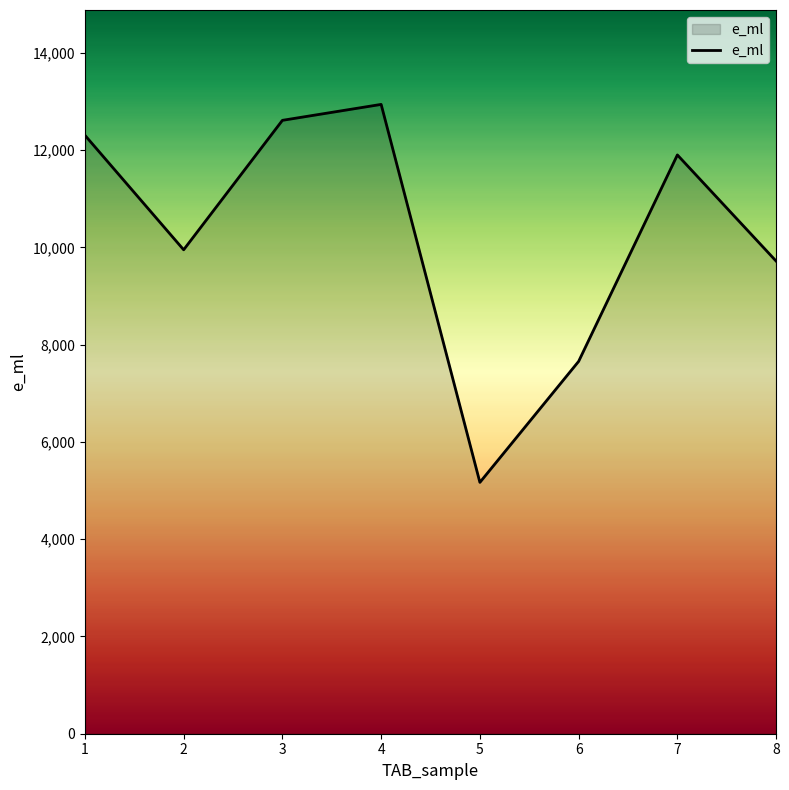

What is the sum of the values at 5 and 7?

17068.2